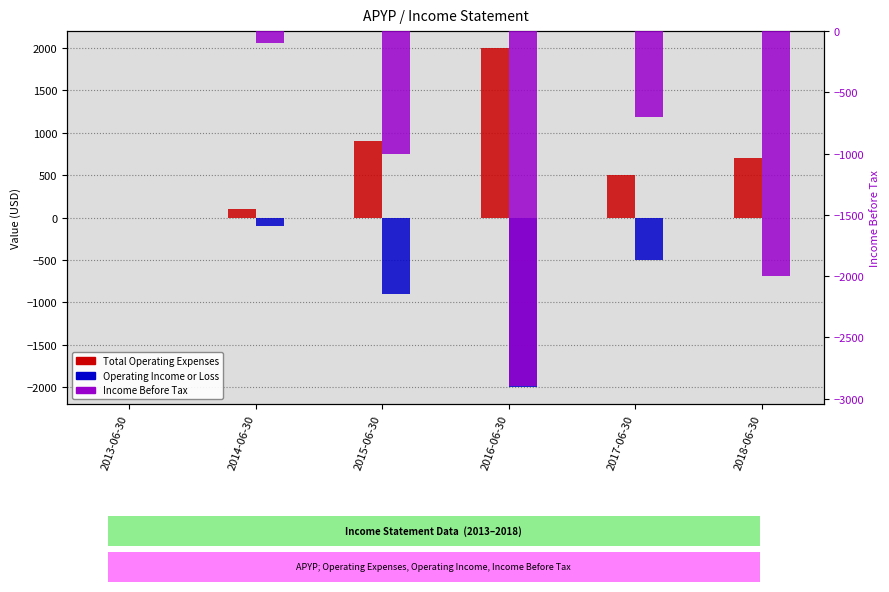

Which series has the largest range (max minus min)?

Income Before Tax